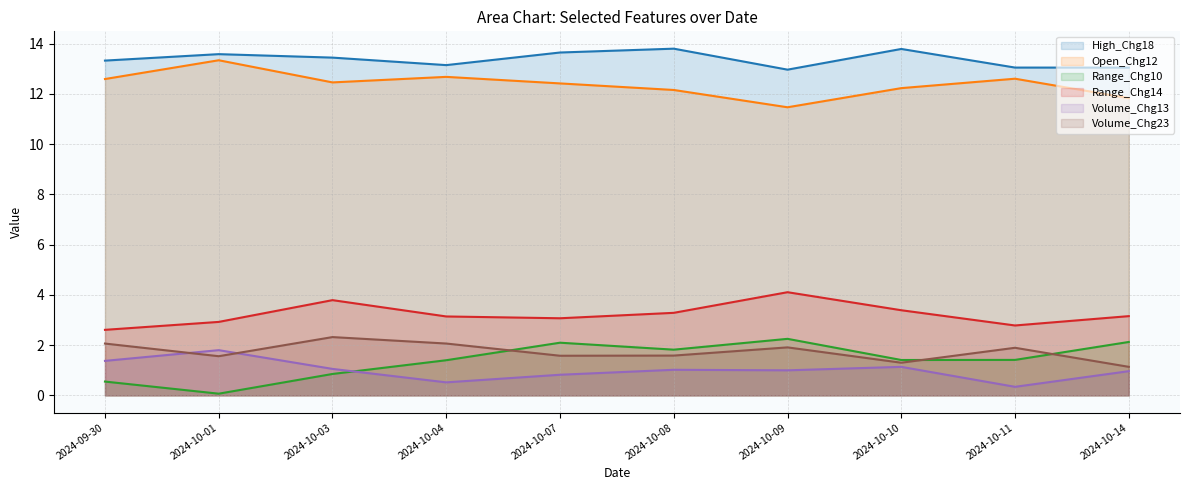

The value of Range_Chg10 at 2024-10-14 is 2.1. True or false?

True